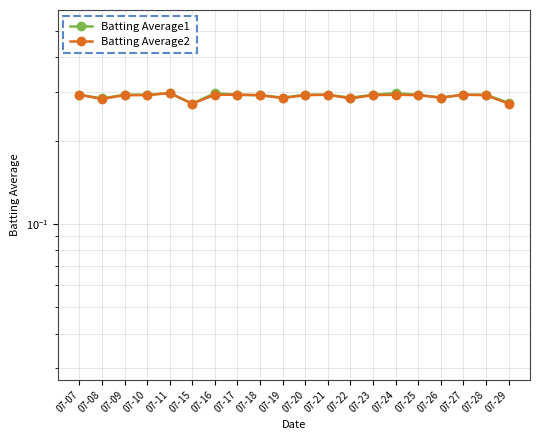

How many lines are shown in the chart?

2